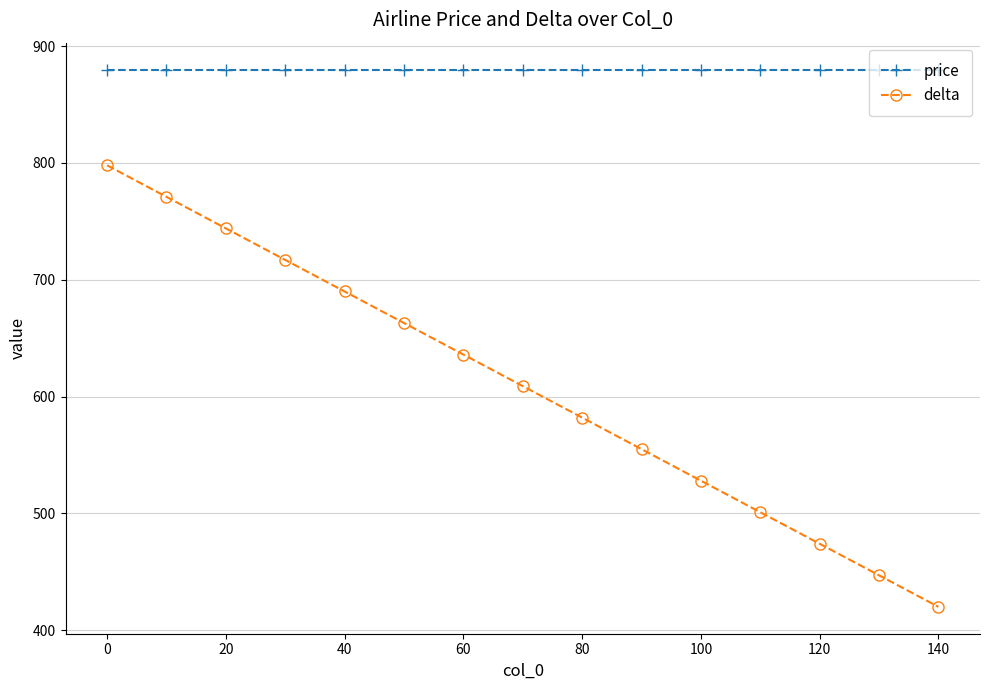

True or false: delta and price cross at least once.

False